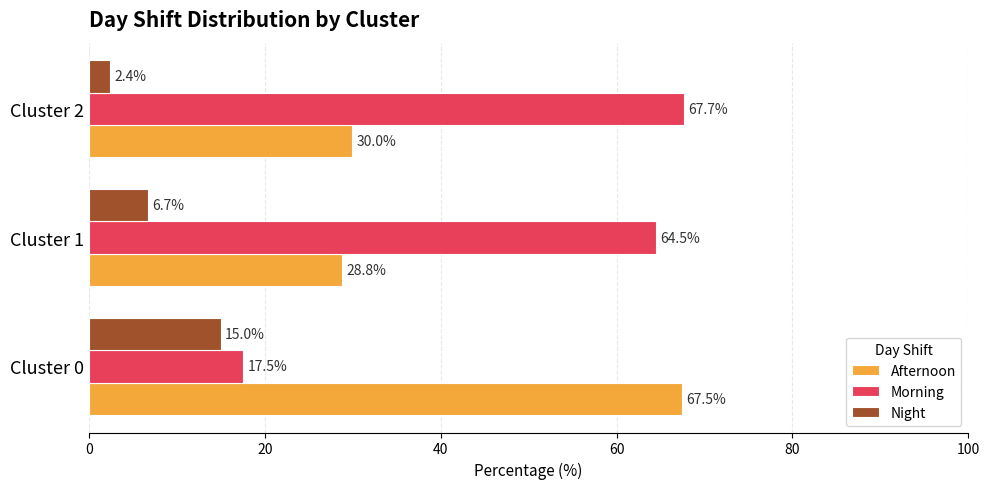

Rank the series by their maximum value, from highest to lowest.

Morning, Afternoon, Night